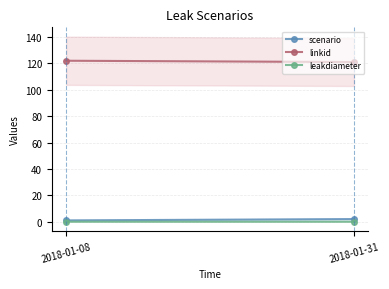

What is the difference between the maximum and minimum values in the linkid series?

1.0